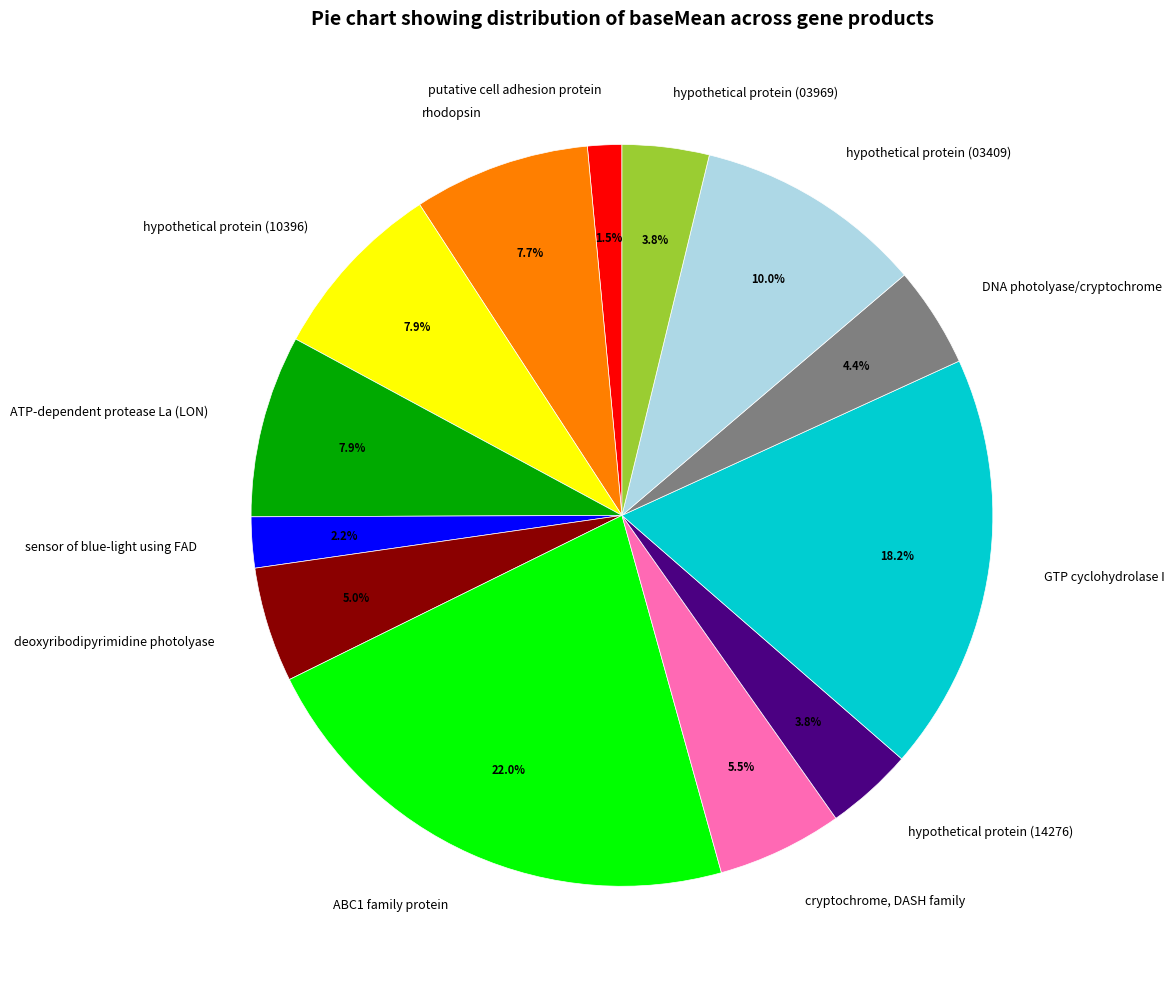

Is there a majority slice in this chart?

No